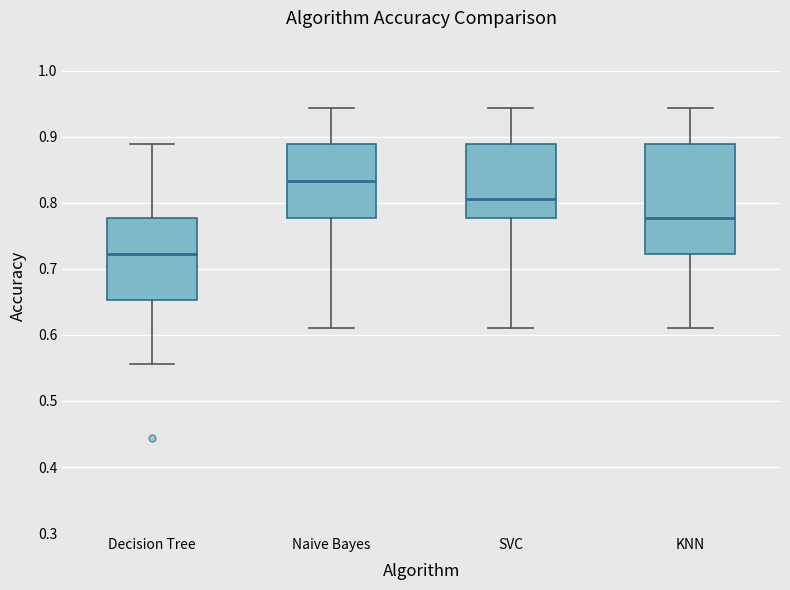

Comparing the boxes themselves (not the whiskers), which one is the tallest?

KNN